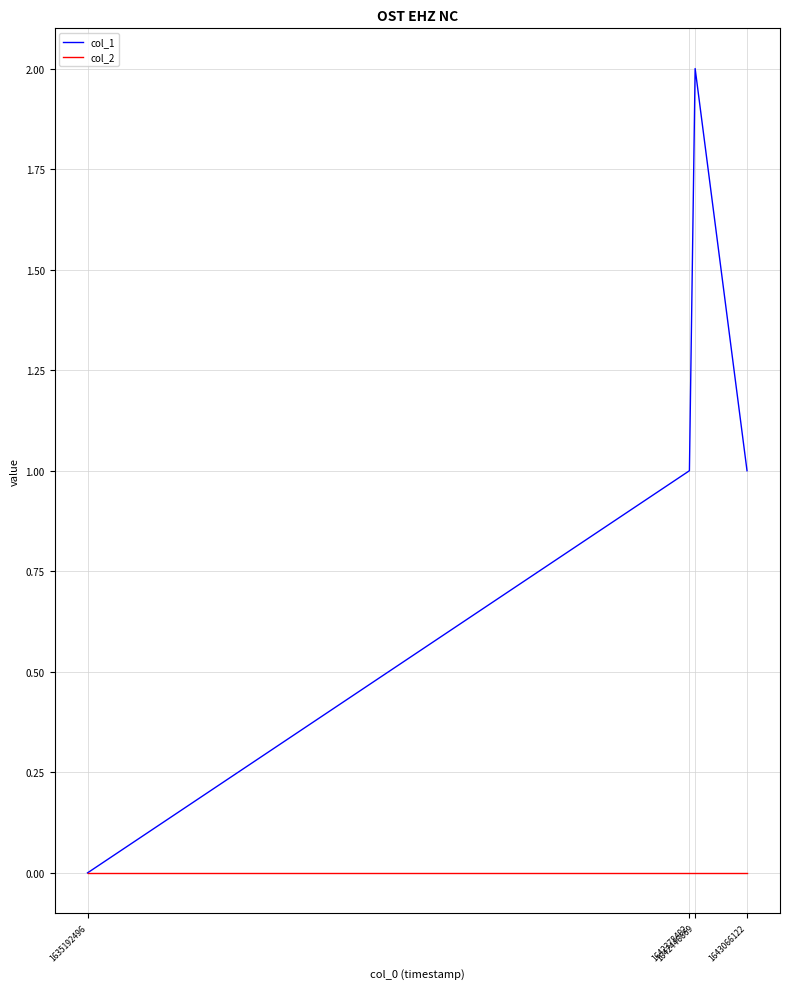

Which label corresponds to the largest value in the chart?

1642446669